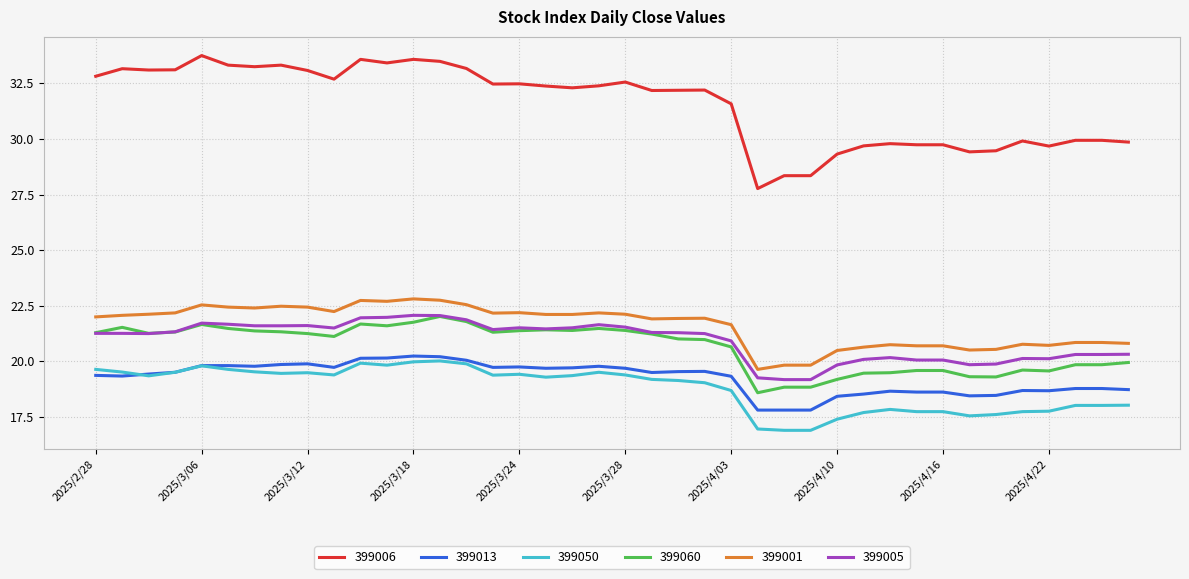

True or false: 399006 and 399005 intersect in this chart.

False